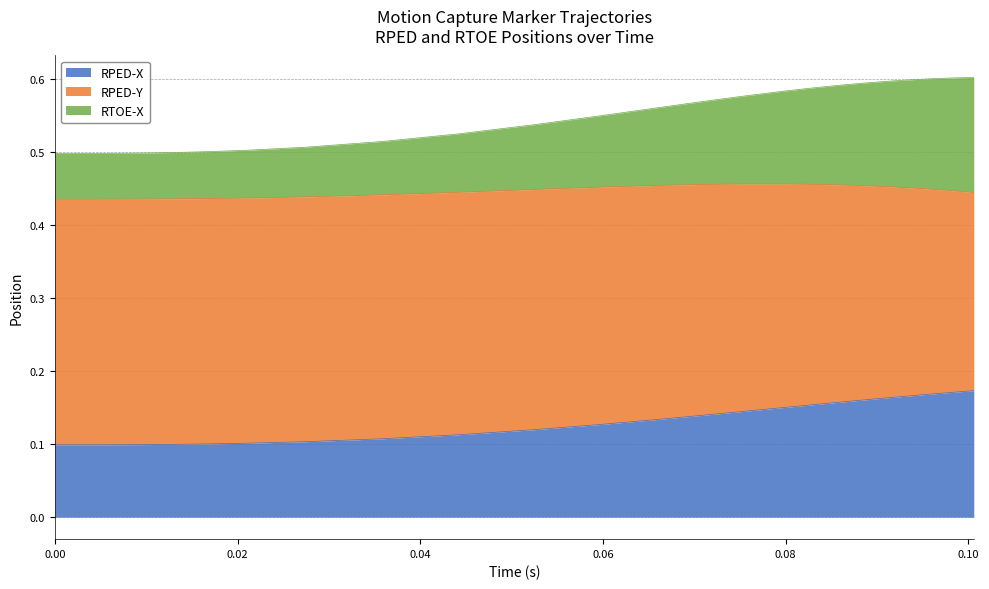

Count the RTOE-X values in the range 0 to 1.

40